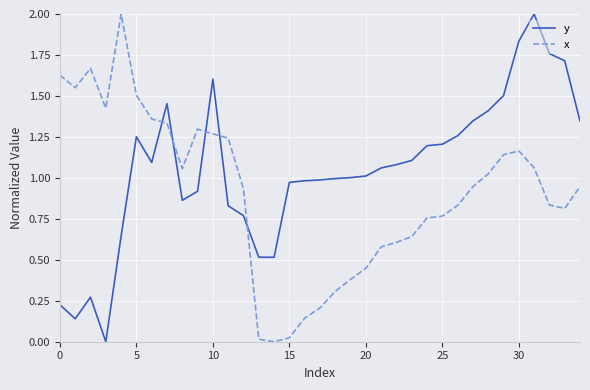

What is the difference between the maximum and minimum values in the y series?

2.0